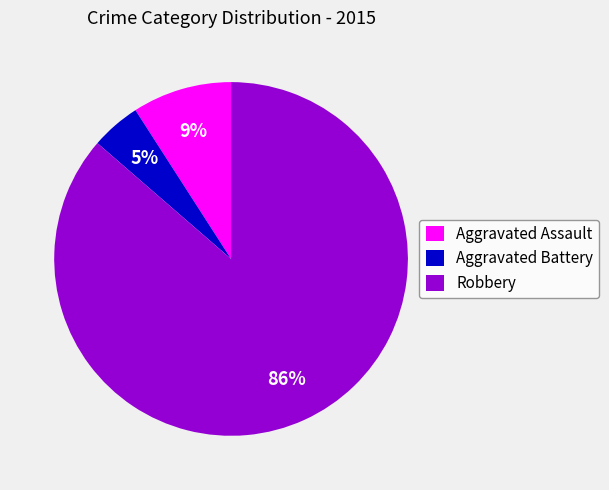

To the nearest percent, what percentage of the pie is Aggravated Assault?

9%